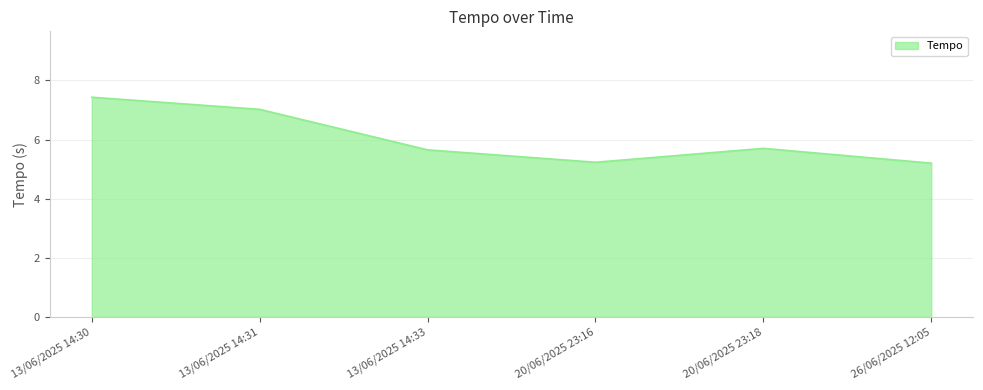

Approximately how many times larger is the value at 26/06/2025 12:05 compared to 13/06/2025 14:33?

0.9